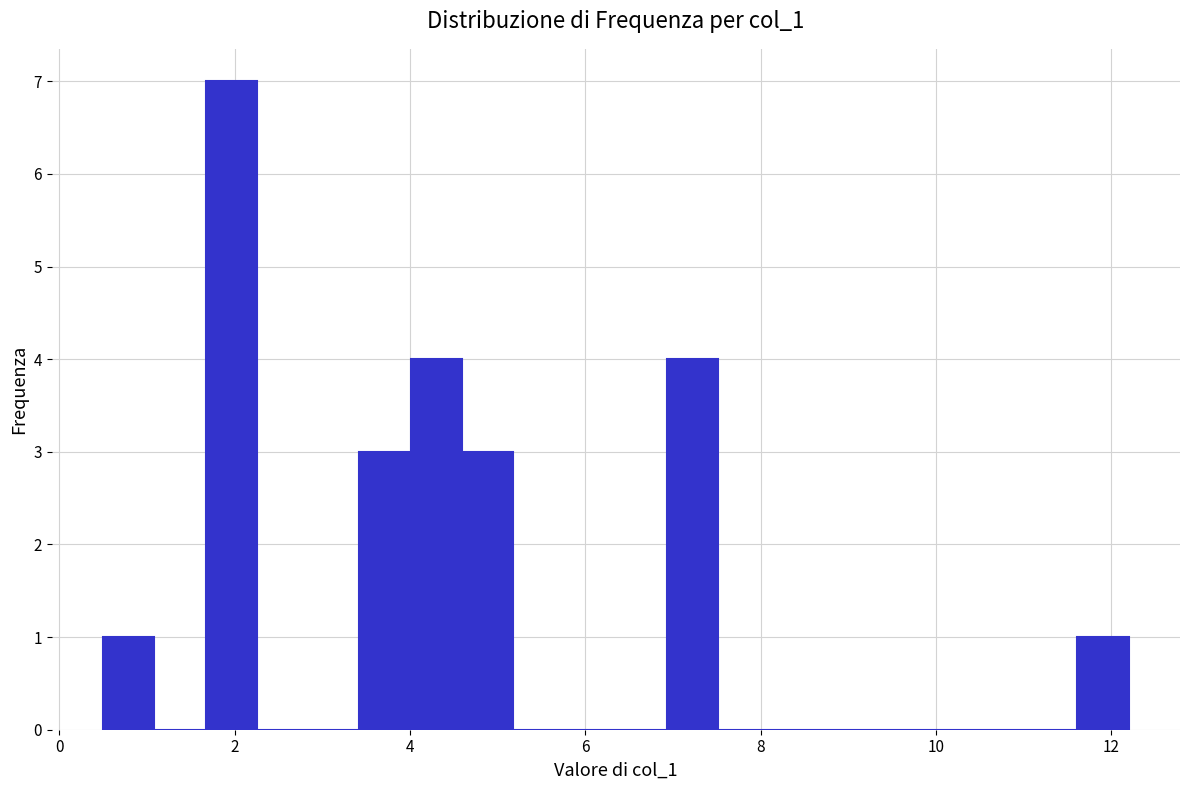

Around what value on the x-axis is the tallest bar? Give the approximate position of its centre, as read against the axis.

2.0